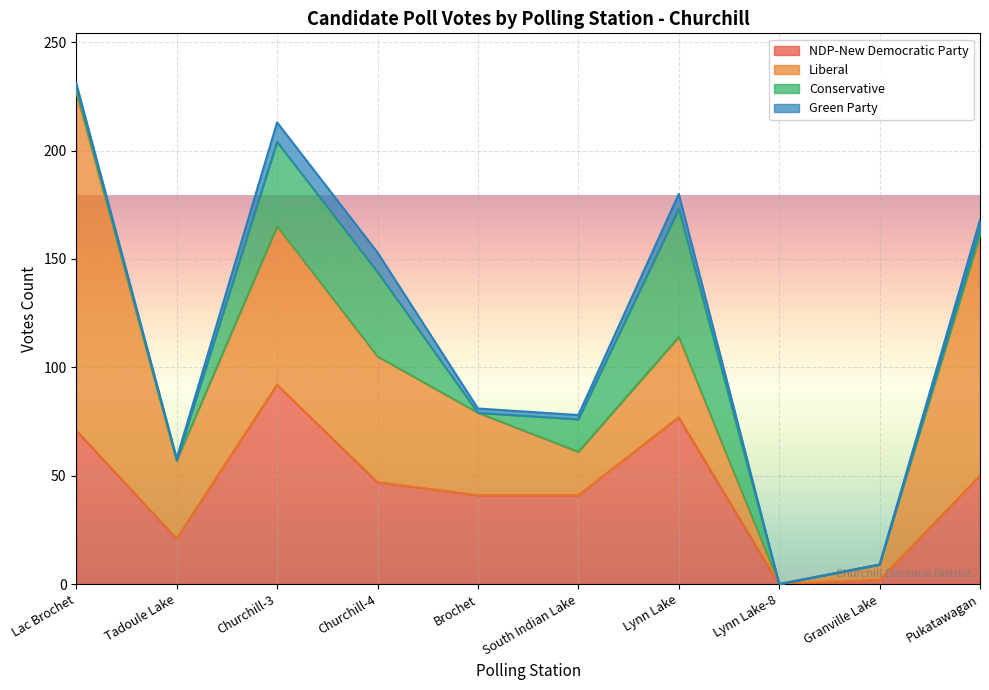

Which series has the largest total across all categories?

Liberal